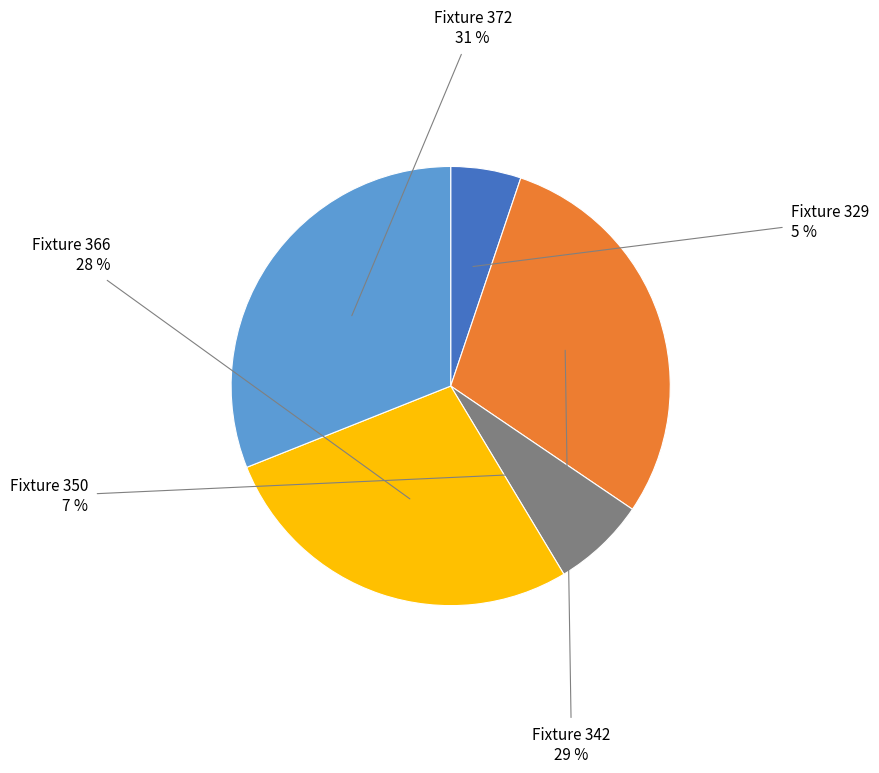

To the nearest percent, what is the average slice percentage?

20%